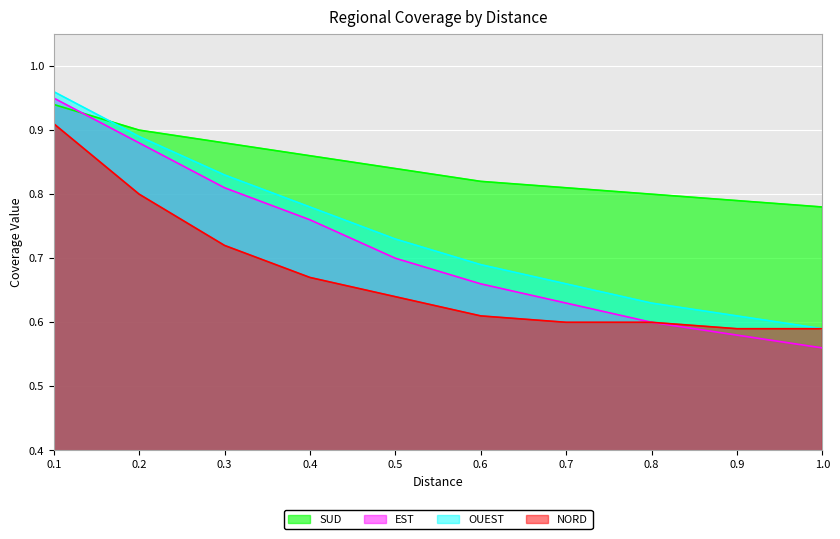

What is the difference between the EST values at 1.0 and 0.1?

0.4